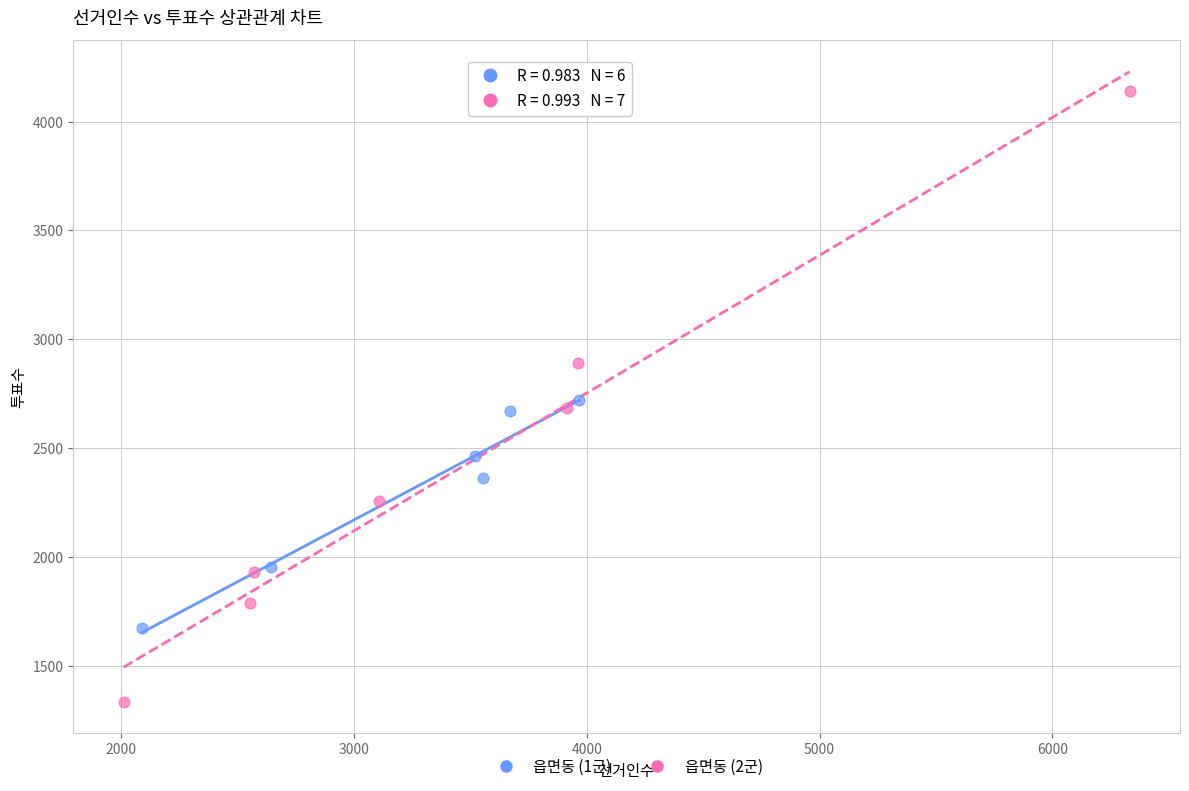

Which series reaches the minimum Y coordinate?

읍면동 (2군)